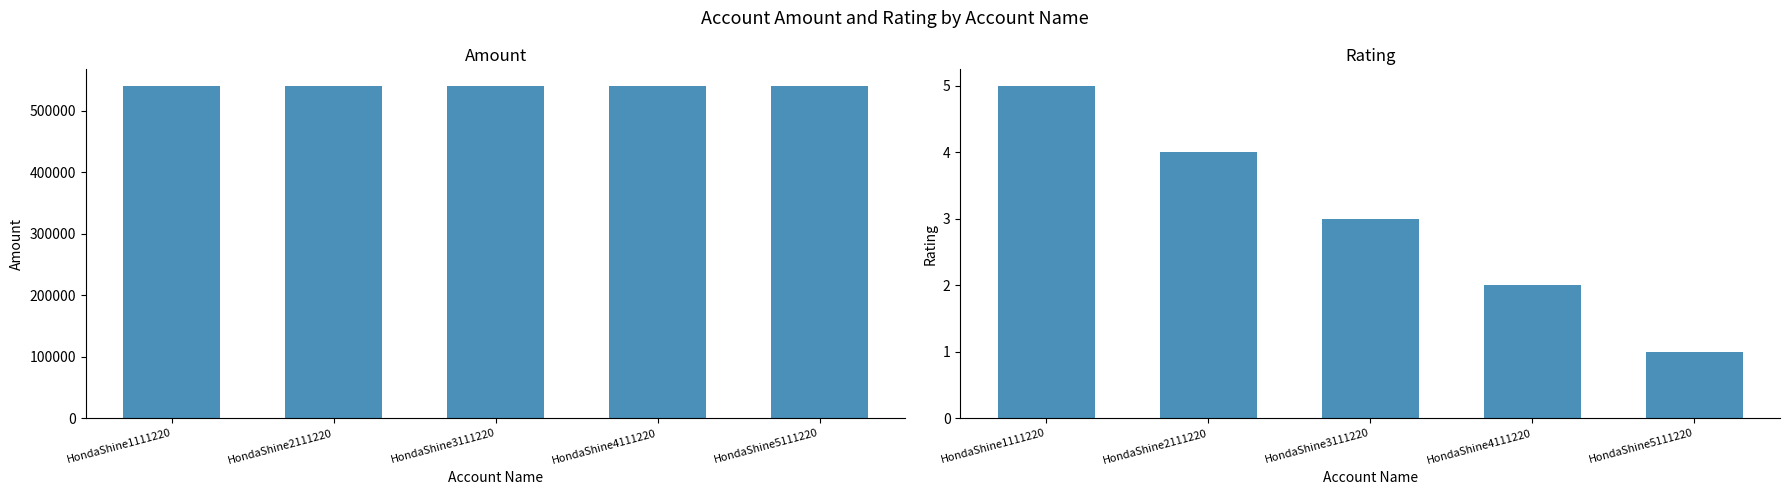

What is the maximum value for Rating?

5